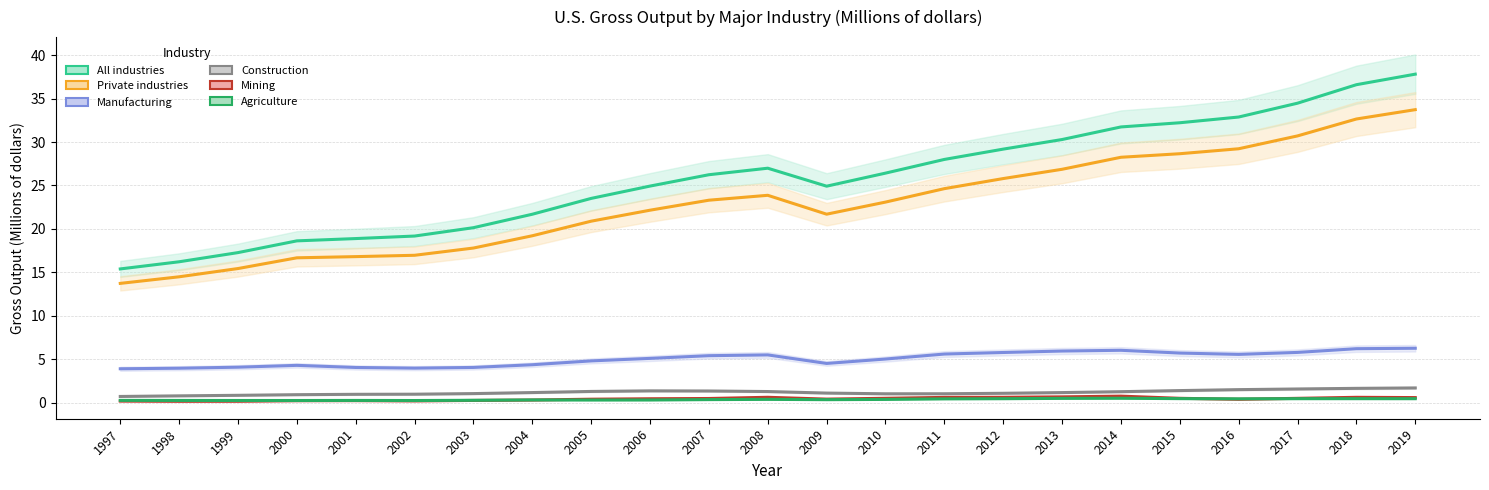

Does the chart have visible grid lines?

Yes